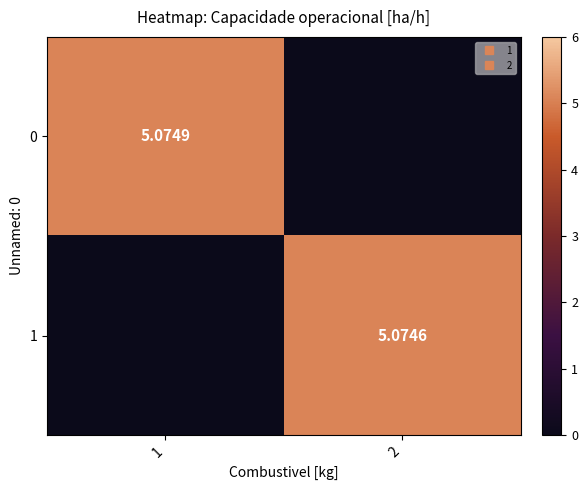

How many data points in 0 are less than 5?

1